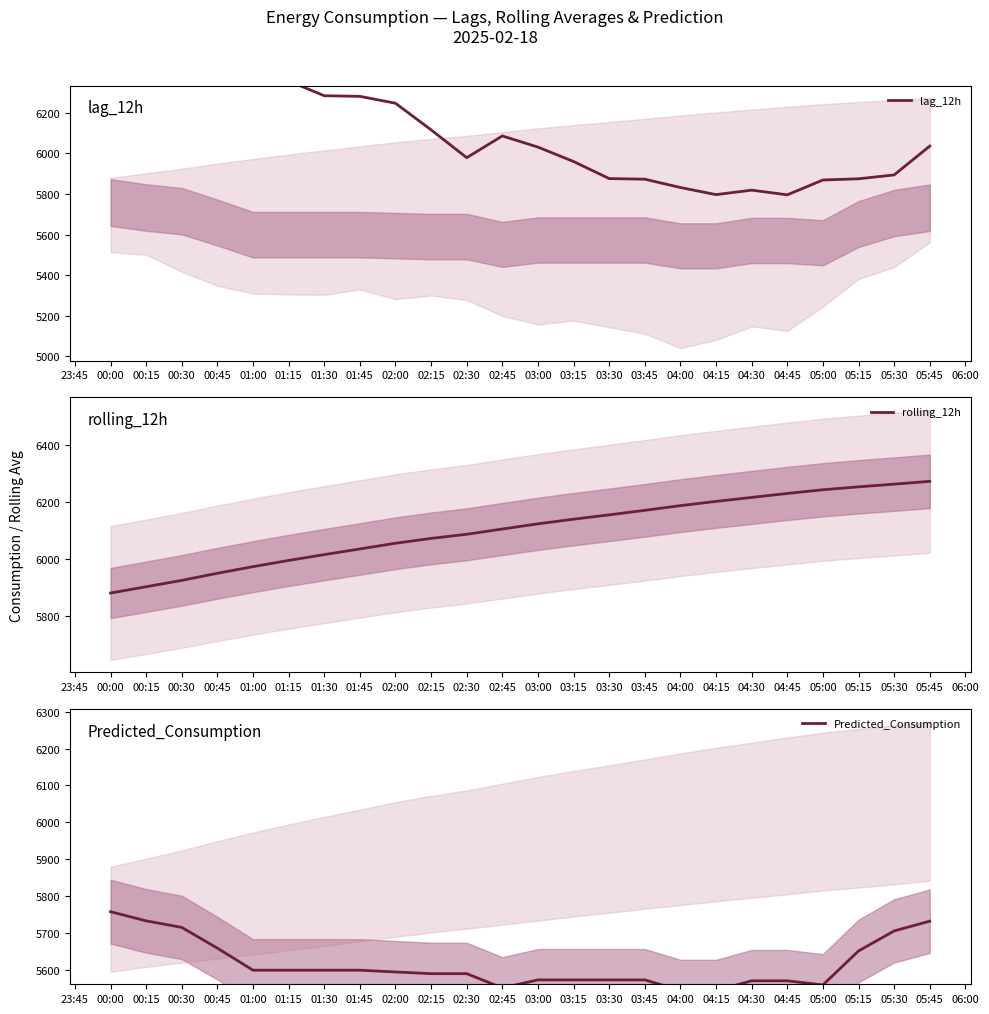

What is the average value of the lag_12h series?

6115.0